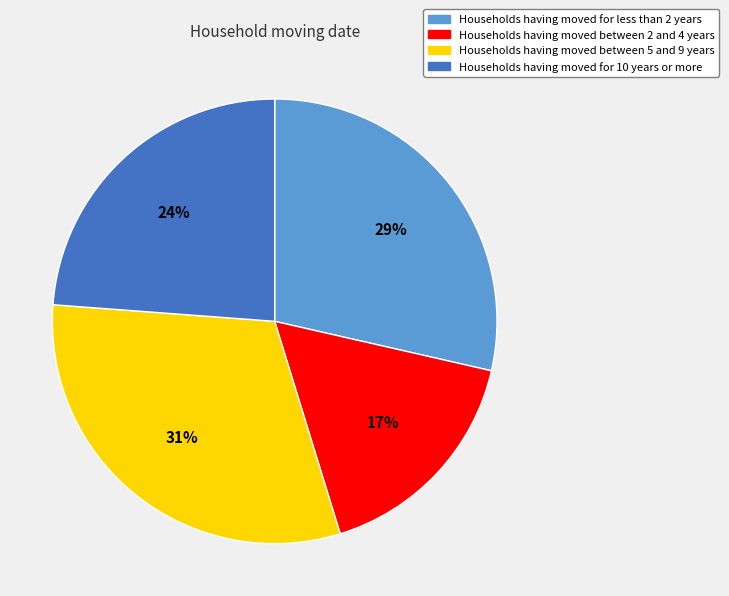

To the nearest percent, what is the average slice percentage?

25%